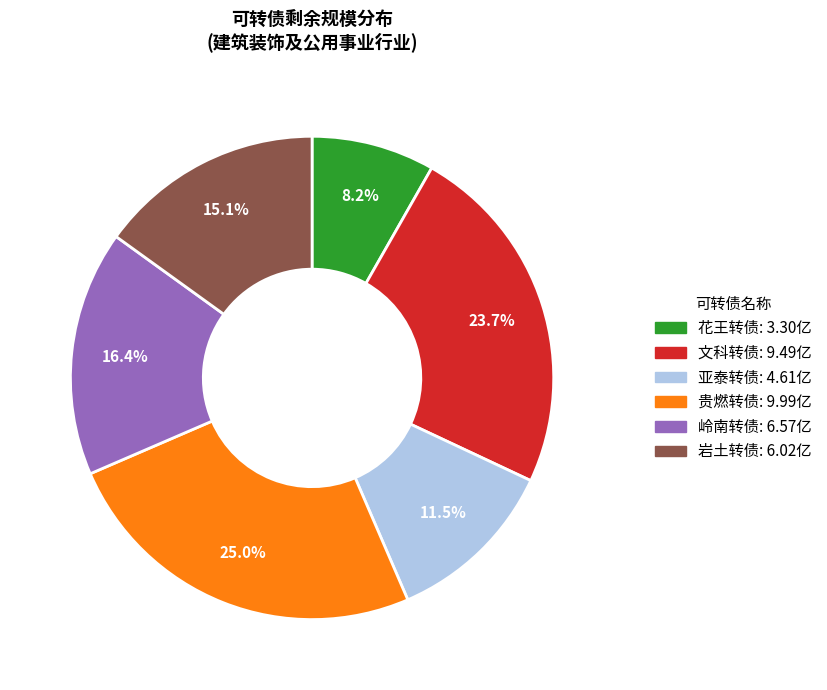

Does 岭南转债 account for over 50% of the chart?

No